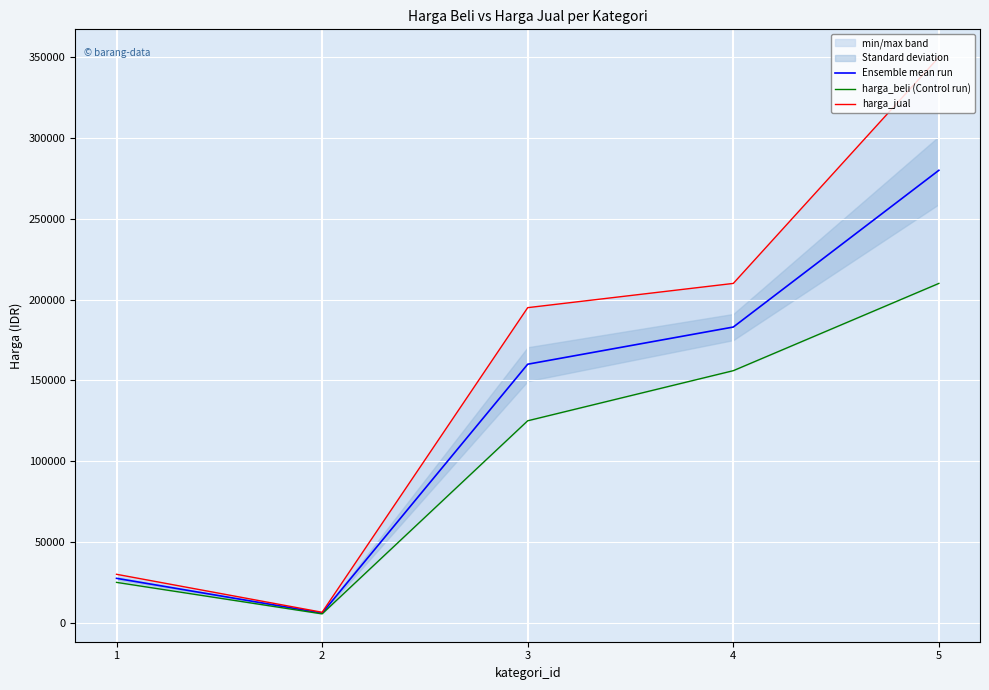

Where does the harga_jual series first go above 195000?

4